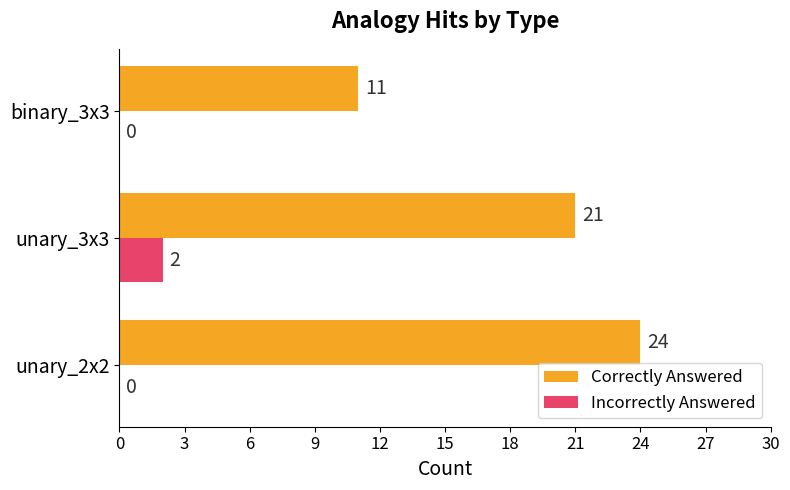

What is the total value across all series at unary_2x2?

24